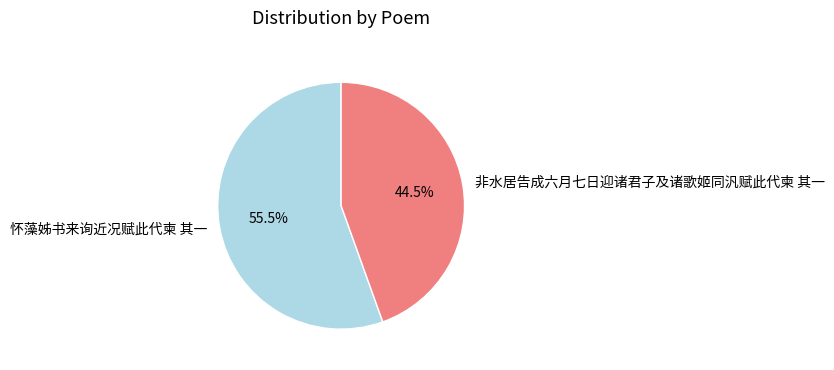

To the nearest percent, what is the combined percentage of 非水居告成六月七日迎诸君子及诸歌姬同汎赋此代柬 其一 and 怀藻姊书来询近况赋此代柬 其一?

100%